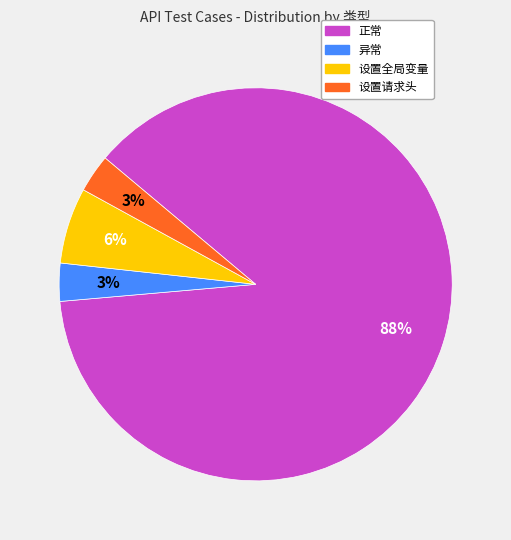

Between 设置全局变量 and 异常, which is larger?

设置全局变量